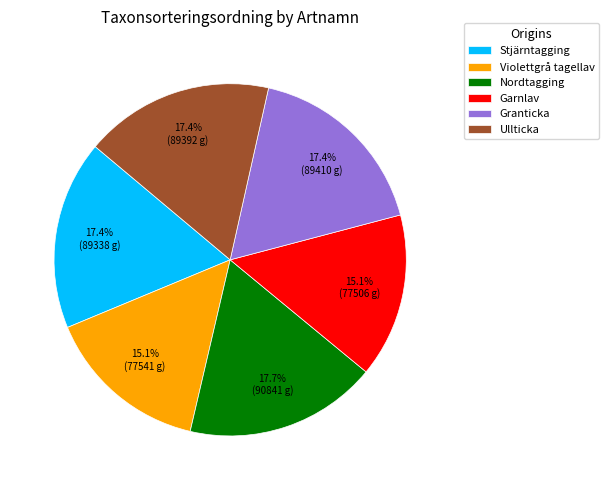

To the nearest percent, what portion does Stjärntagging represent?

17%